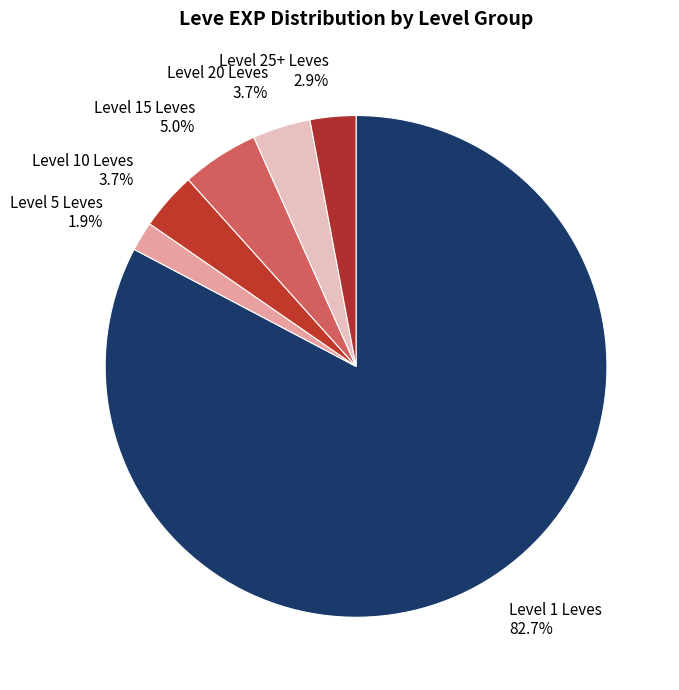

What is the ratio of the value at Level 20 Leves 3.7% to the value at Level 10 Leves 3.7%?

1.0